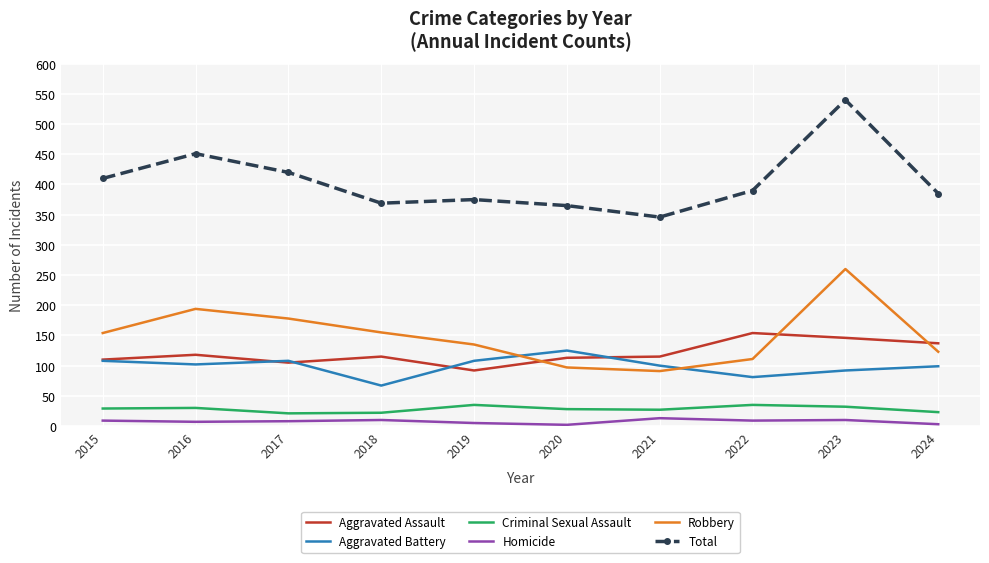

Which series has the widest spread of values?

Total